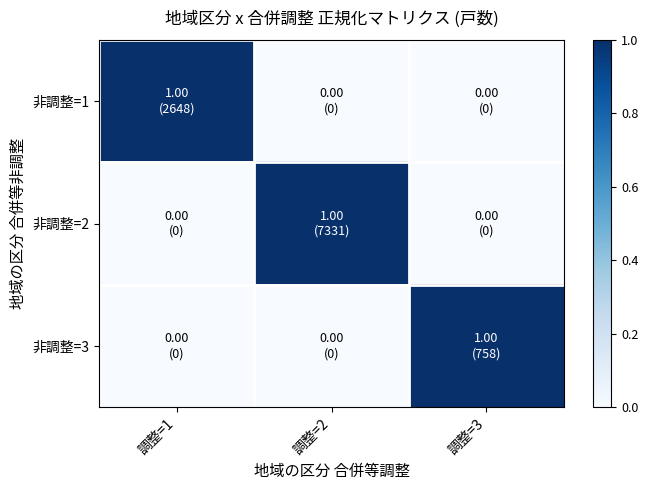

Reading right to left, extract all data points from this chart.

非調整=1: 調整=3=0	調整=2=0	調整=1=1
非調整=2: 調整=3=0	調整=2=1	調整=1=0
非調整=3: 調整=3=1	調整=2=0	調整=1=0